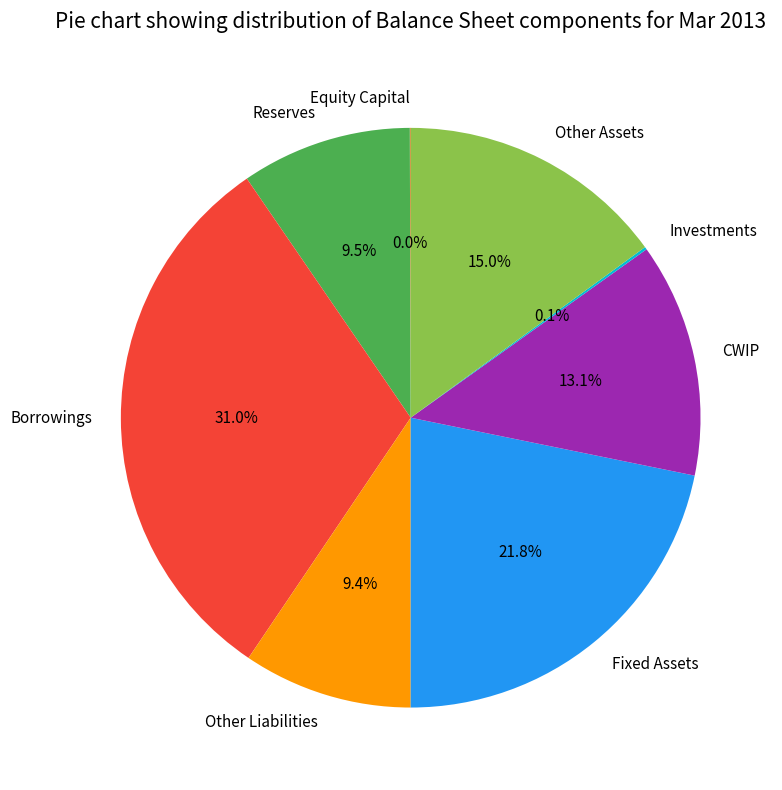

Is the sum of CWIP and Fixed Assets greater than half?

No